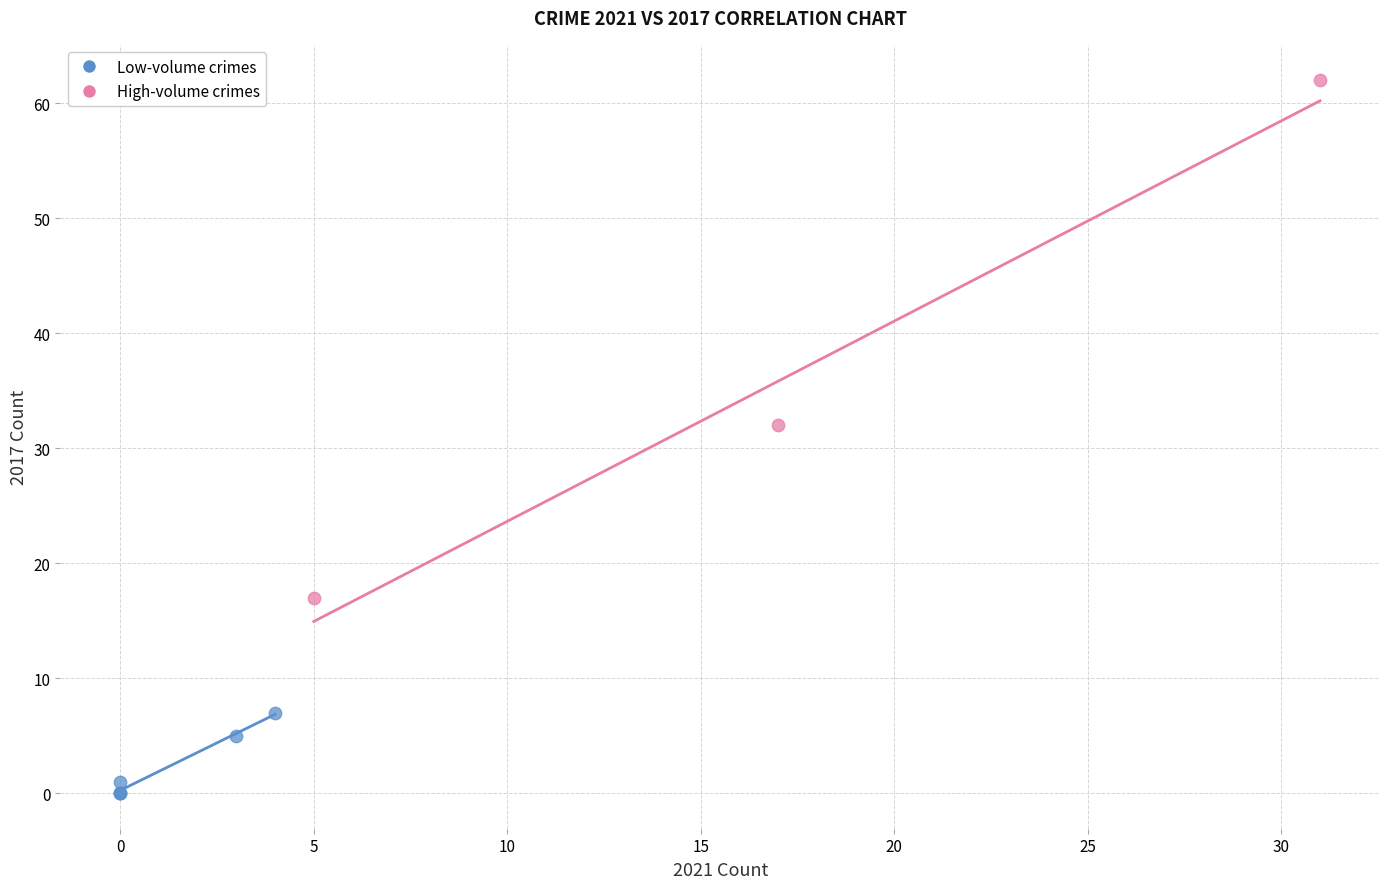

What are all the series names shown in the legend?

Low-volume crimes, High-volume crimes